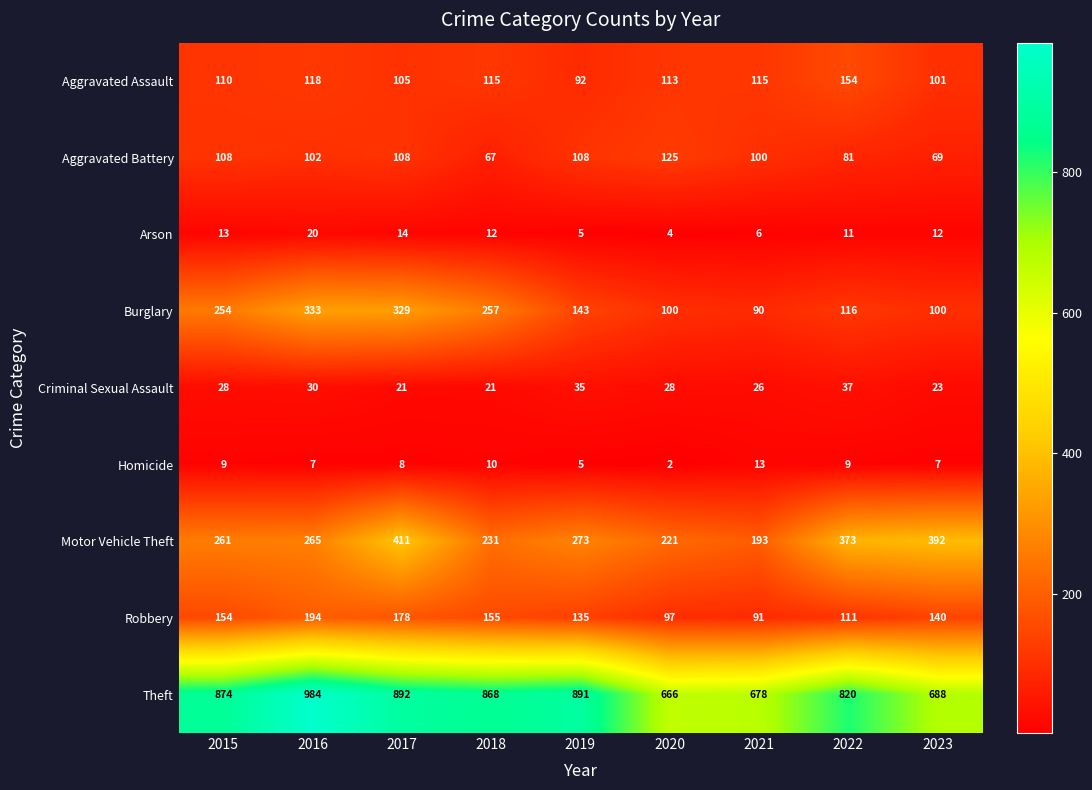

What is the difference between the highest and lowest values at 2018?

858